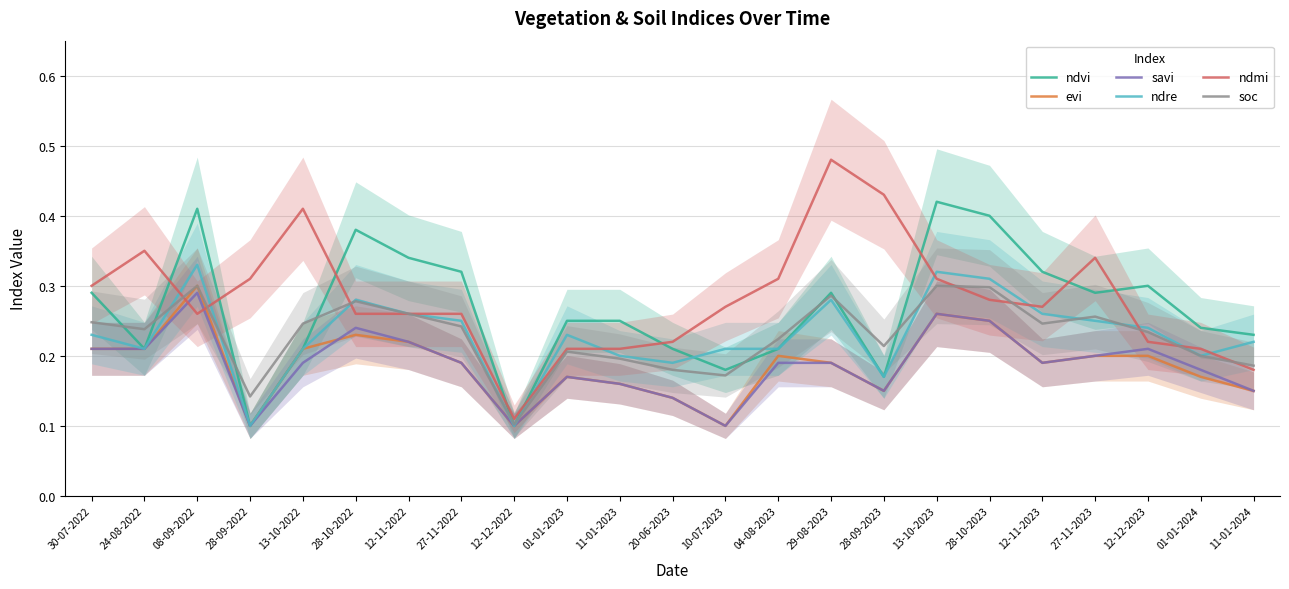

At which label does ndre reach its peak?

08-09-2022